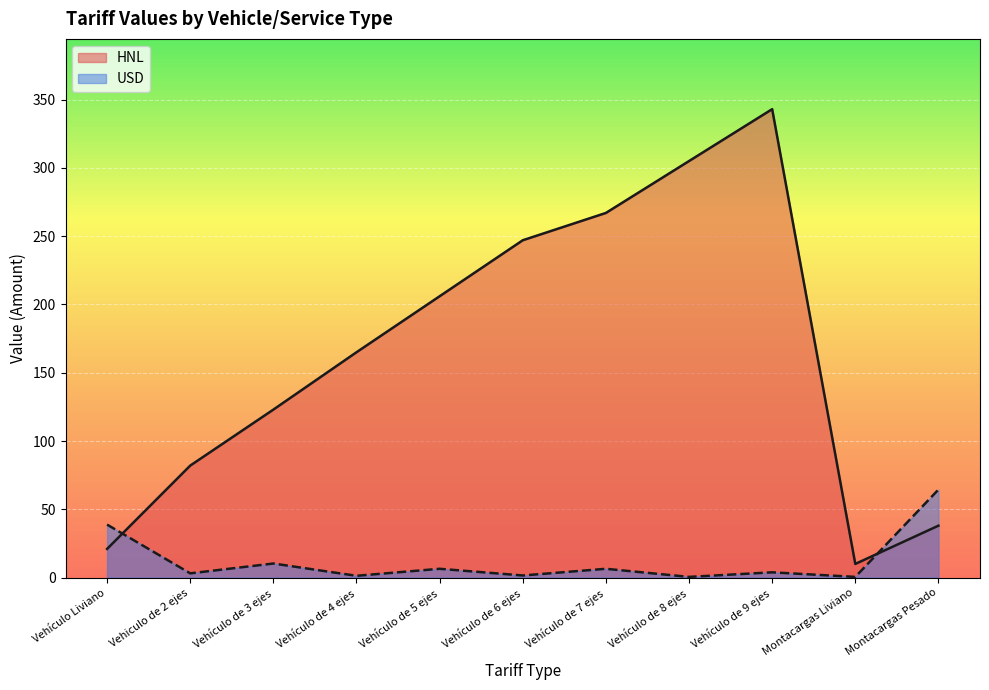

What position from the left is Vehículo de 4 ejes?

4